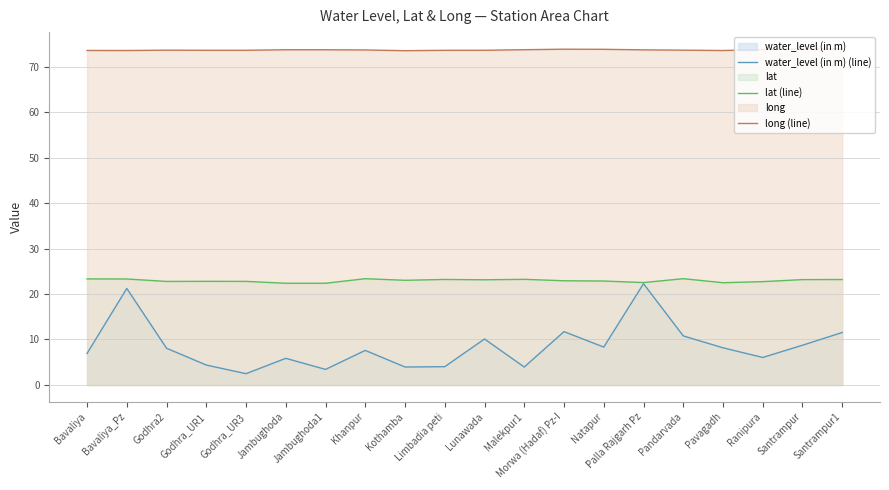

Is it true that lat (line) equals 7.9 at Ranipura?

False